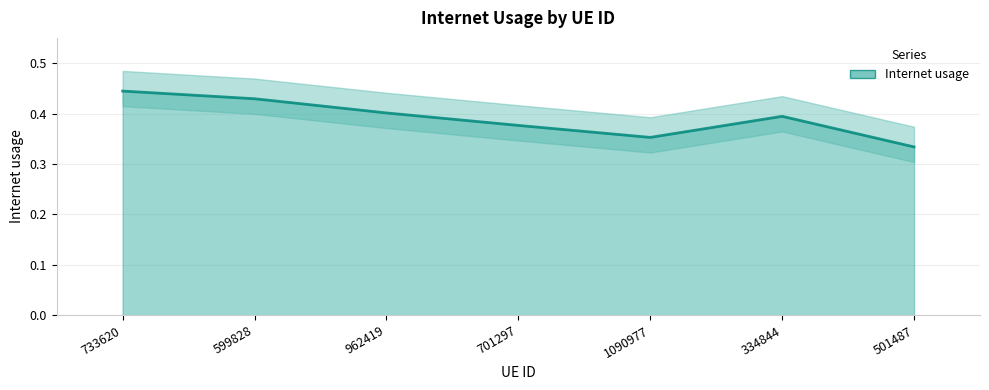

How many points are lower than both their immediate neighbors (excluding endpoints)?

1